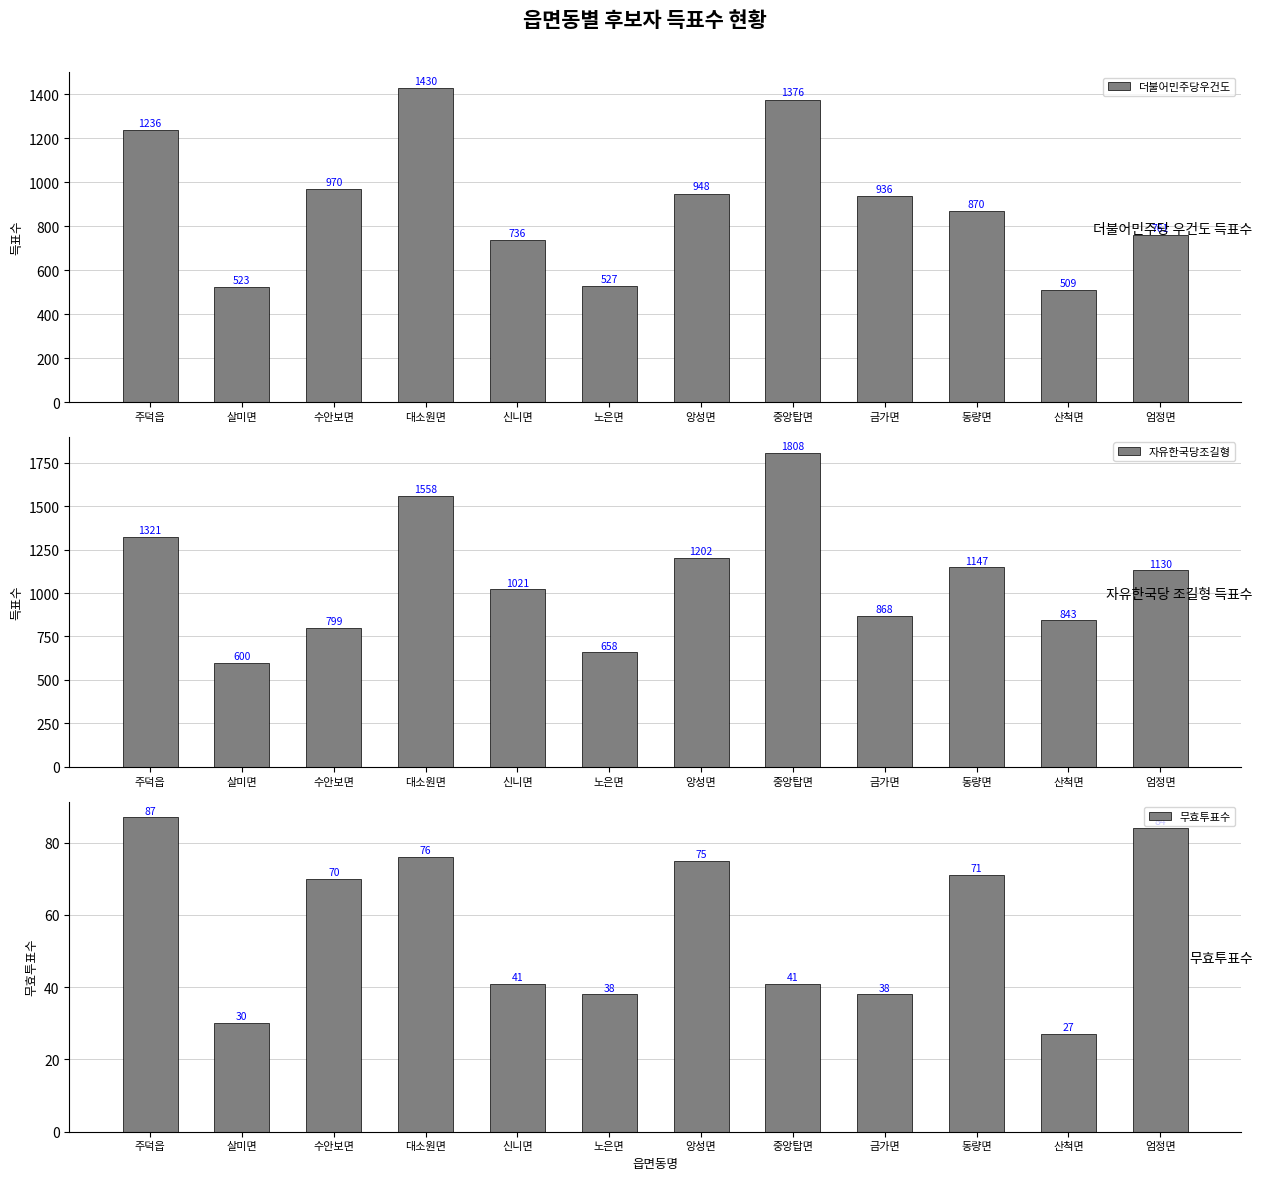

What are all the series names shown in the legend?

더불어민주당우건도, 자유한국당조길형, 무효투표수